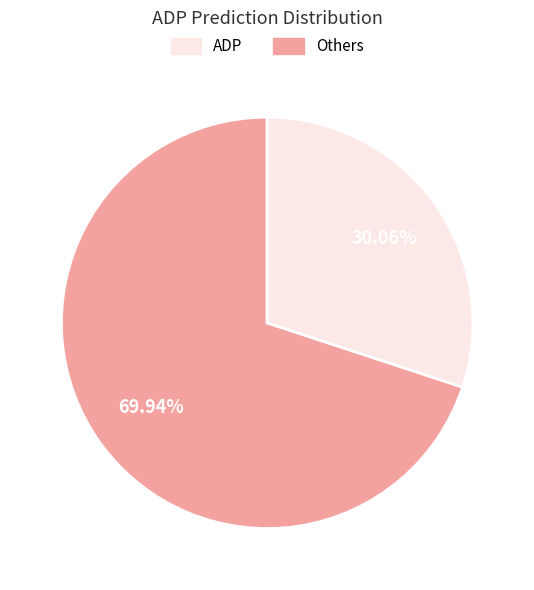

Which slice is the largest?

ADP